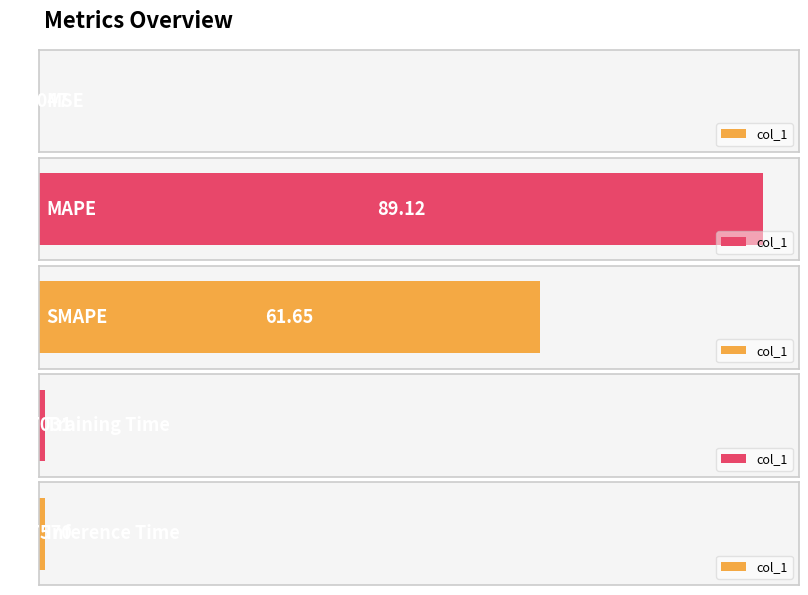

Which label corresponds to the smallest value in the chart?

MSE